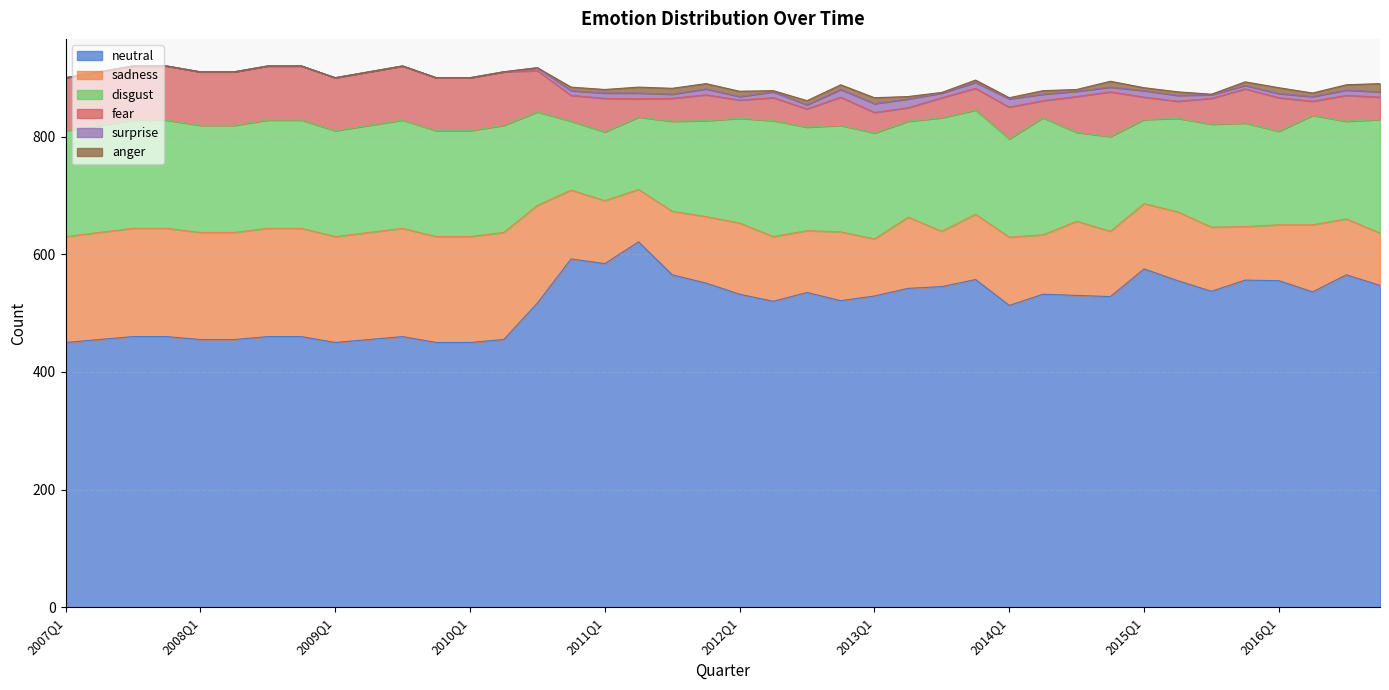

Reading right to left, what are all the values shown in this chart?

neutral: 547	565	536	555	556	537	555	575	528	530	532	513	557	545	542	529	521	535	520	532	551	565	621	584	592	517	455	450	450	460	455	450	460	460	455	455	460	460	455	450
sadness: 89	95	114	95	91	109	117	111	111	126	101	116	111	94	121	97	117	105	110	121	113	108	89	107	117	166	182	180	180	184	182	180	184	184	182	182	184	184	182	180
disgust: 193	166	186	159	176	175	159	143	161	151	199	167	177	193	163	180	181	176	197	178	163	153	123	117	117	159	182	180	180	184	182	180	184	184	182	182	184	184	182	180
fear: 38	44	24	57	58	44	29	38	76	61	29	54	37	34	23	35	48	31	39	31	44	39	31	57	44	70	91	90	90	92	91	90	92	92	91	91	92	92	91	90
surprise: 9	9	8	7	6	6	10	11	8	9	11	14	10	8	15	15	13	7	10	6	10	7	10	9	8	5	0	0	0	0	0	0	0	0	0	0	0	0	0	0
anger: 14	9	6	10	6	1	6	5	10	3	6	2	4	1	4	10	8	7	2	9	9	10	10	6	6	0	0	0	0	0	0	0	0	0	0	0	0	0	0	0